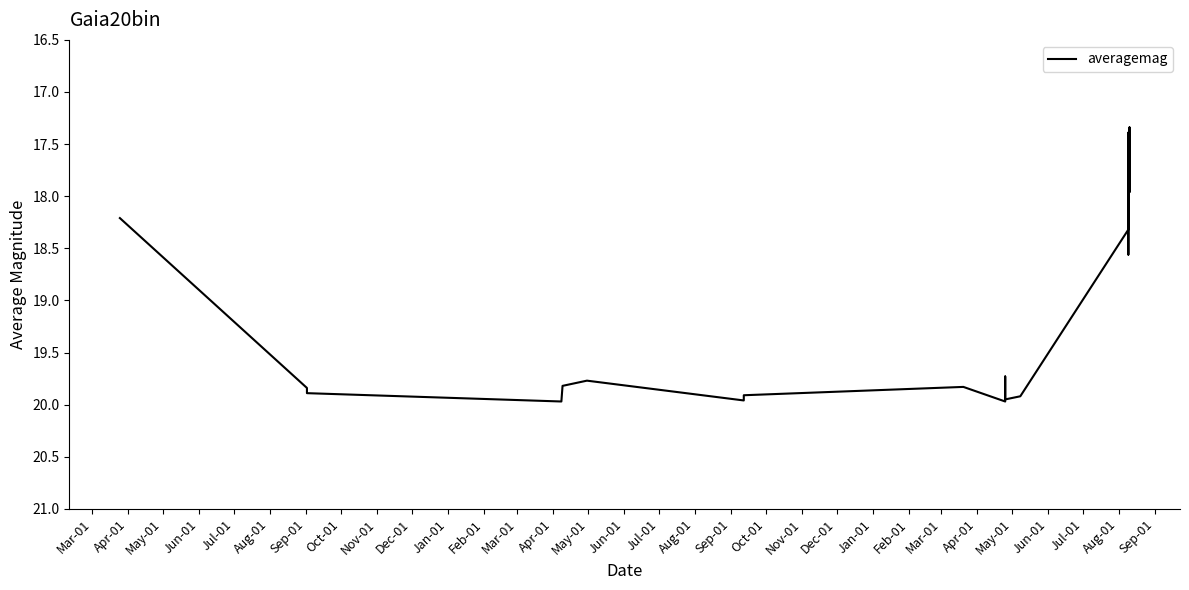

True or false: the data shows 12.1 at Mar-01.

False